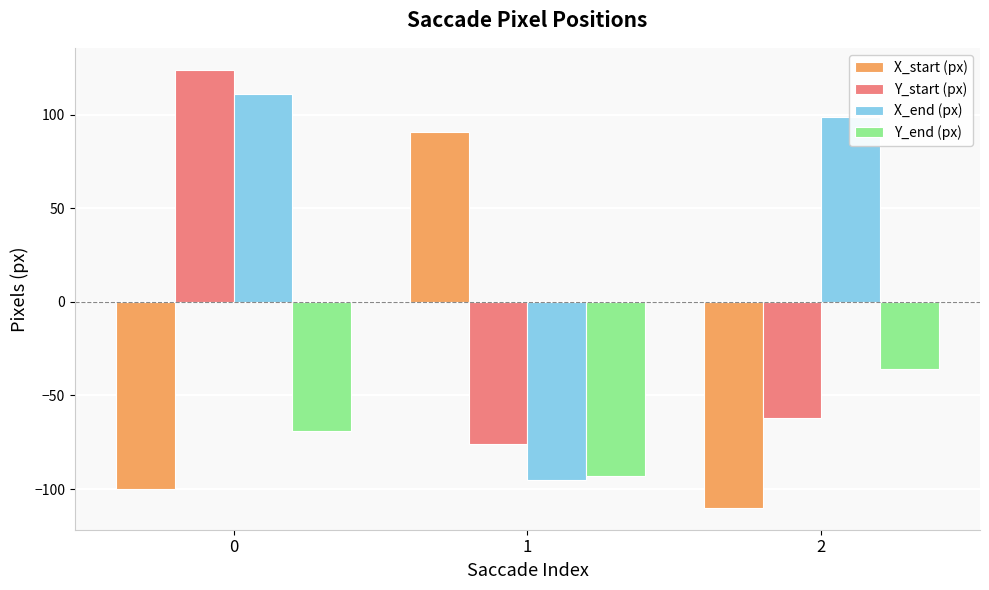

What is the difference between the highest and lowest values at 2?

209